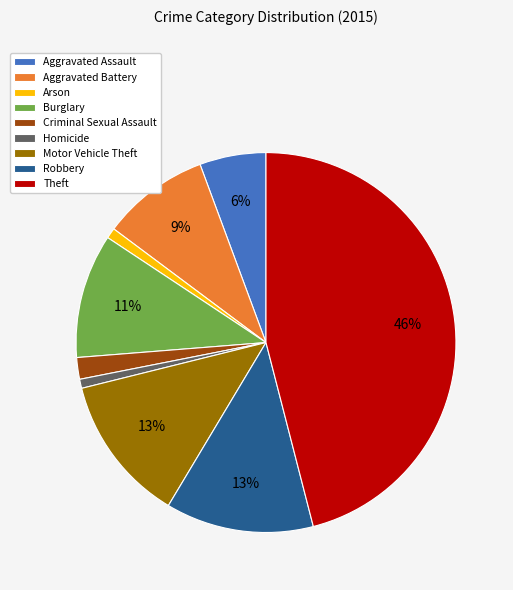

To the nearest percent, what is the average slice percentage?

11%